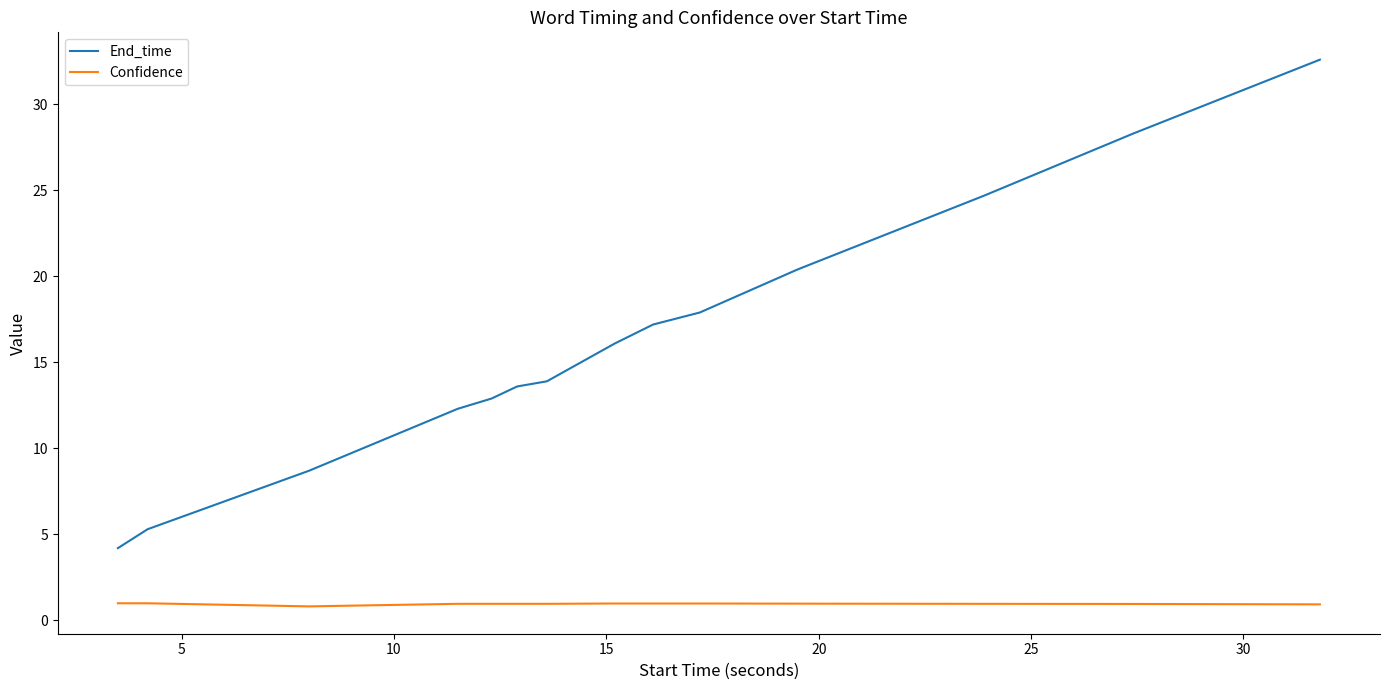

Which series has the largest range (max minus min)?

End_time